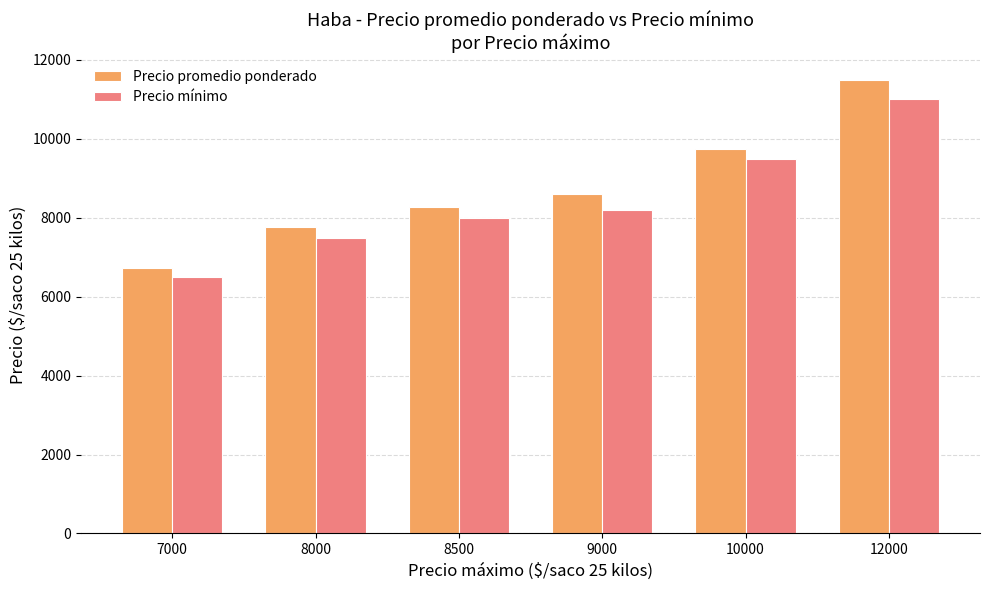

How many series are shown in this chart?

2